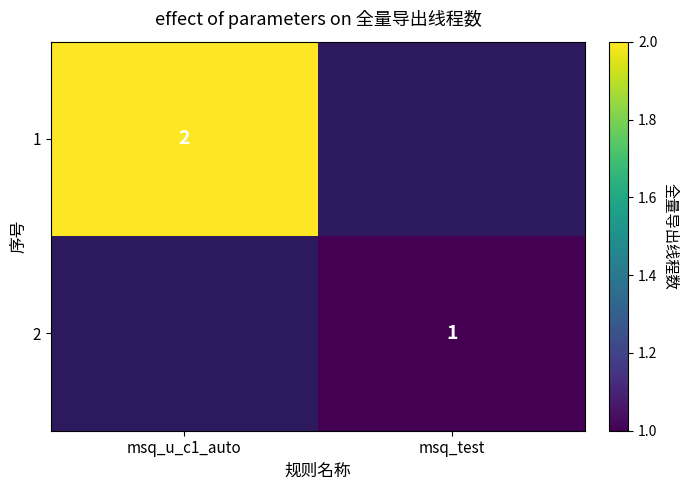

Which has a higher value, msq_test or msq_u_c1_auto?

msq_u_c1_auto